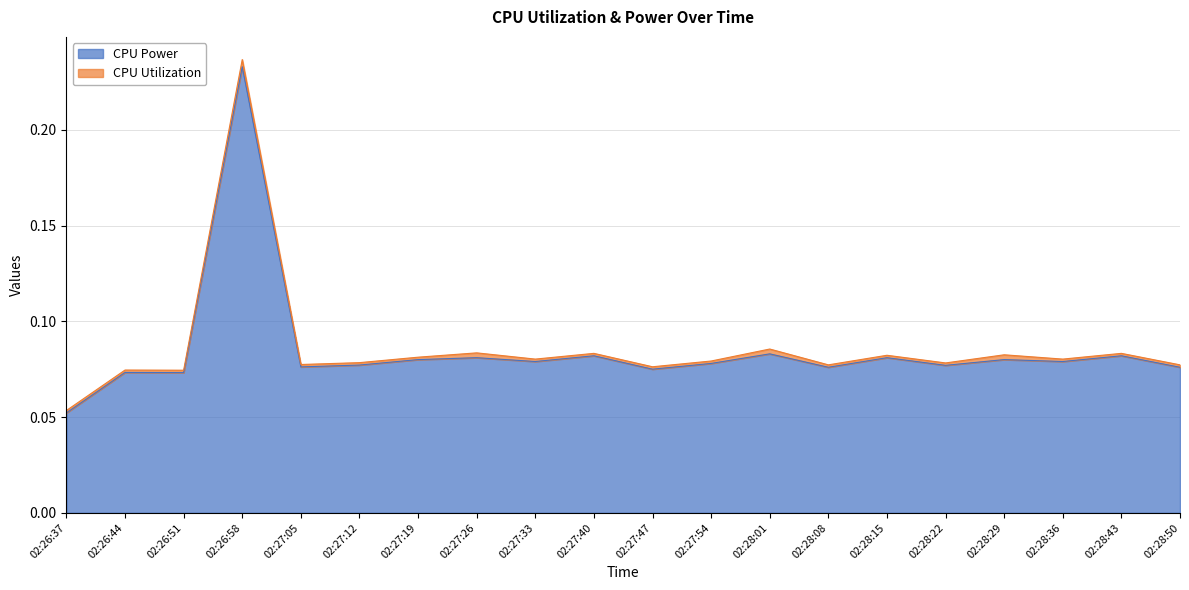

At which category is the sum across all series the highest?

02:26:58